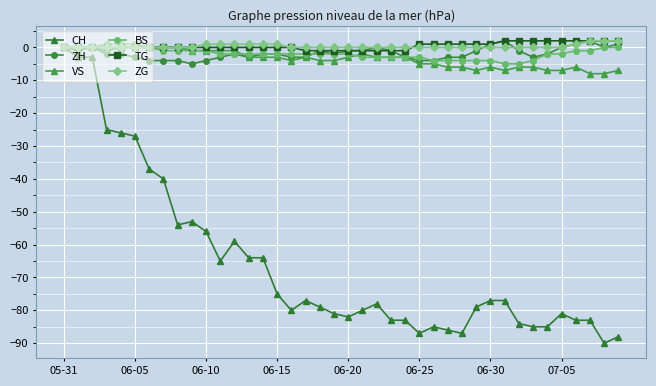

Which series has the widest spread of values?

CH